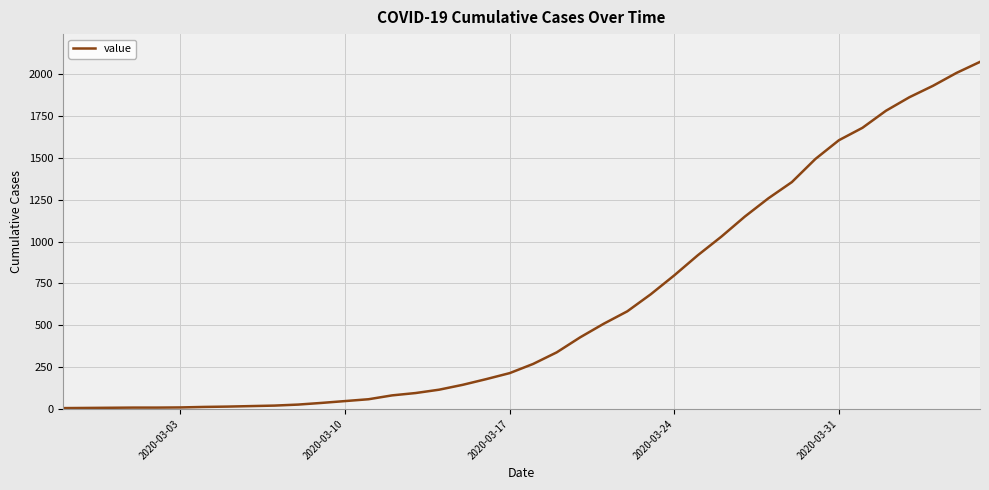

What is the greatest value displayed?

2073